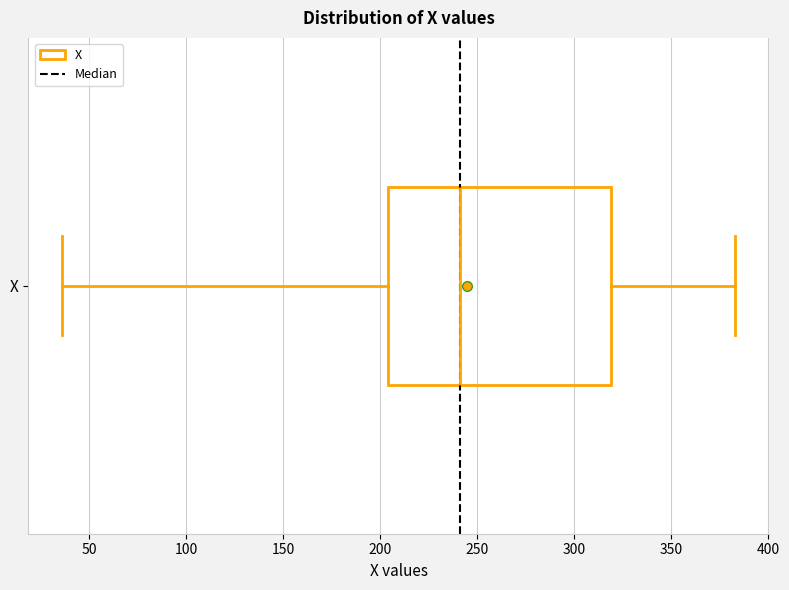

Transcribe this box plot: give where the median line is, the range the box spans, and where the two whiskers end, as read against the x-axis. The values are not printed on the chart, so give them approximately, as read against the axis.

median 240, box 205 to 320, whiskers 35 to 385